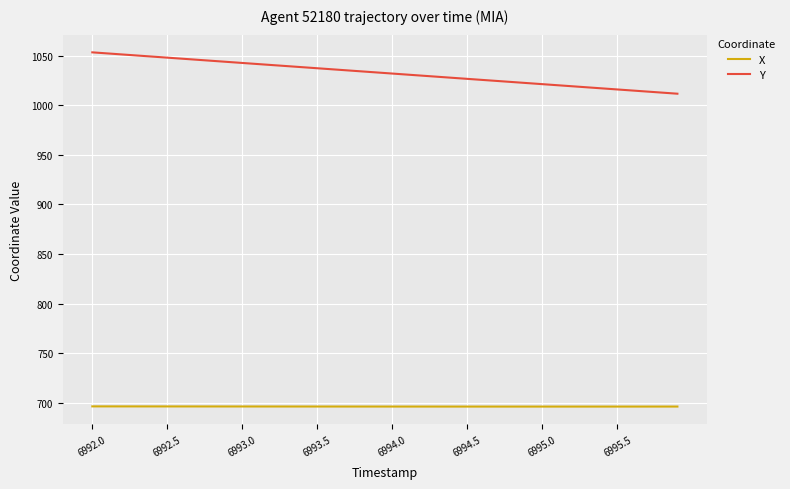

What is the maximum value for Y?

1053.4